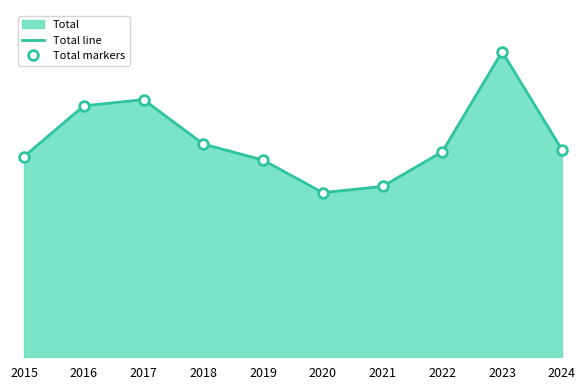

What is the difference between the maximum and minimum values in the Total line series?

203